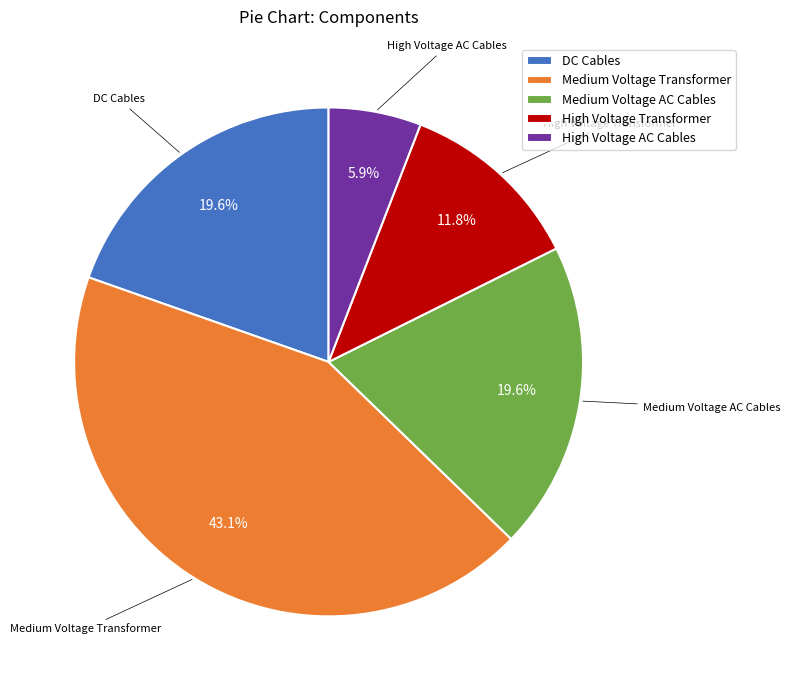

True or false: Medium Voltage AC Cables accounts for 20% of the total.

True